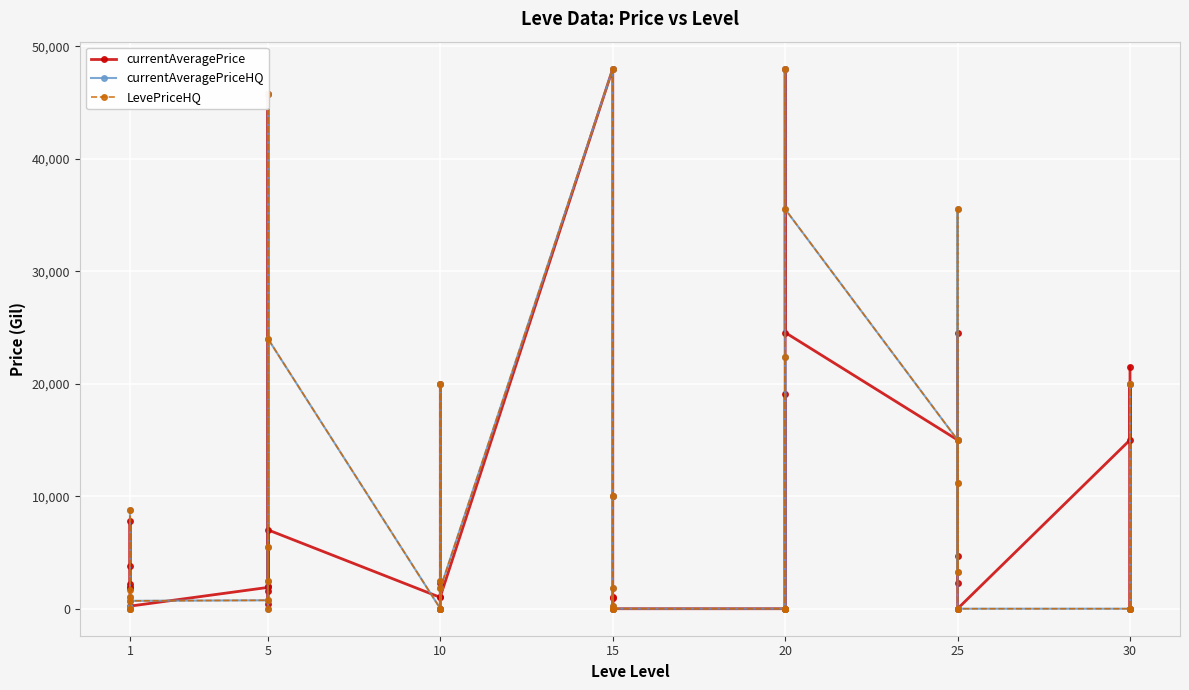

Where is the first local minimum for LevePriceHQ?

1